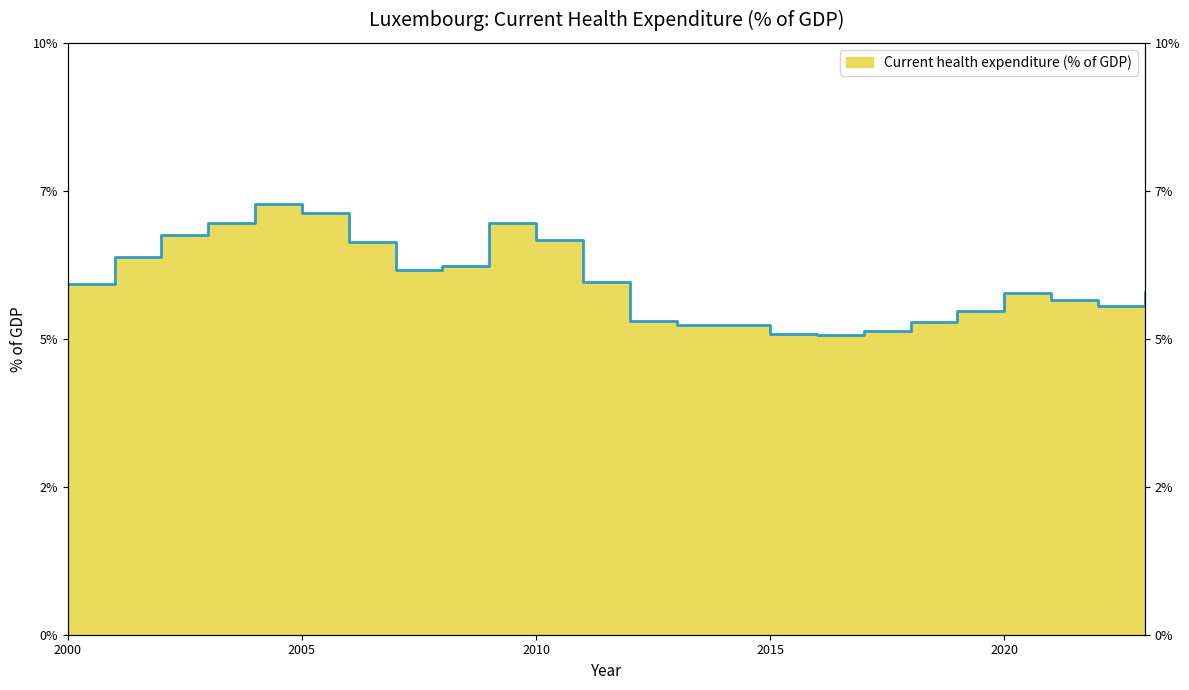

What is the value of the 5th point from the left?

7.3